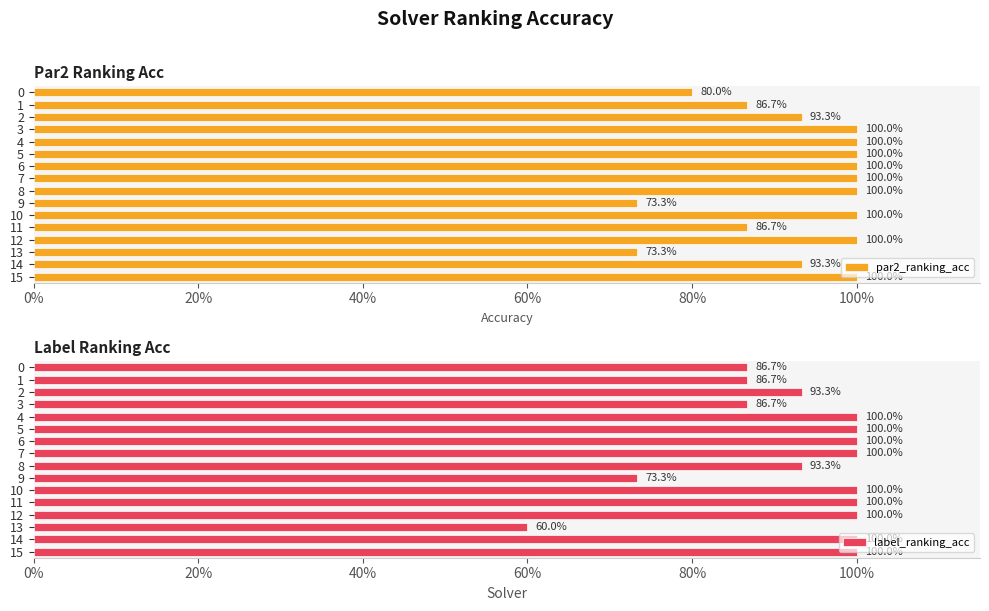

Which series has the widest spread of values?

label_ranking_acc